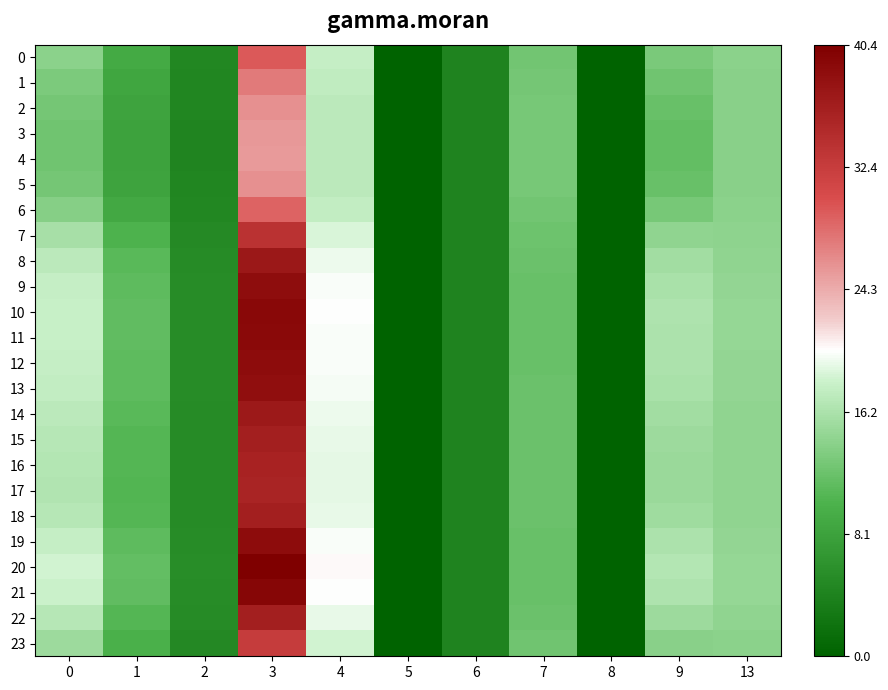

Which series changed the most between 0 and 4?

4